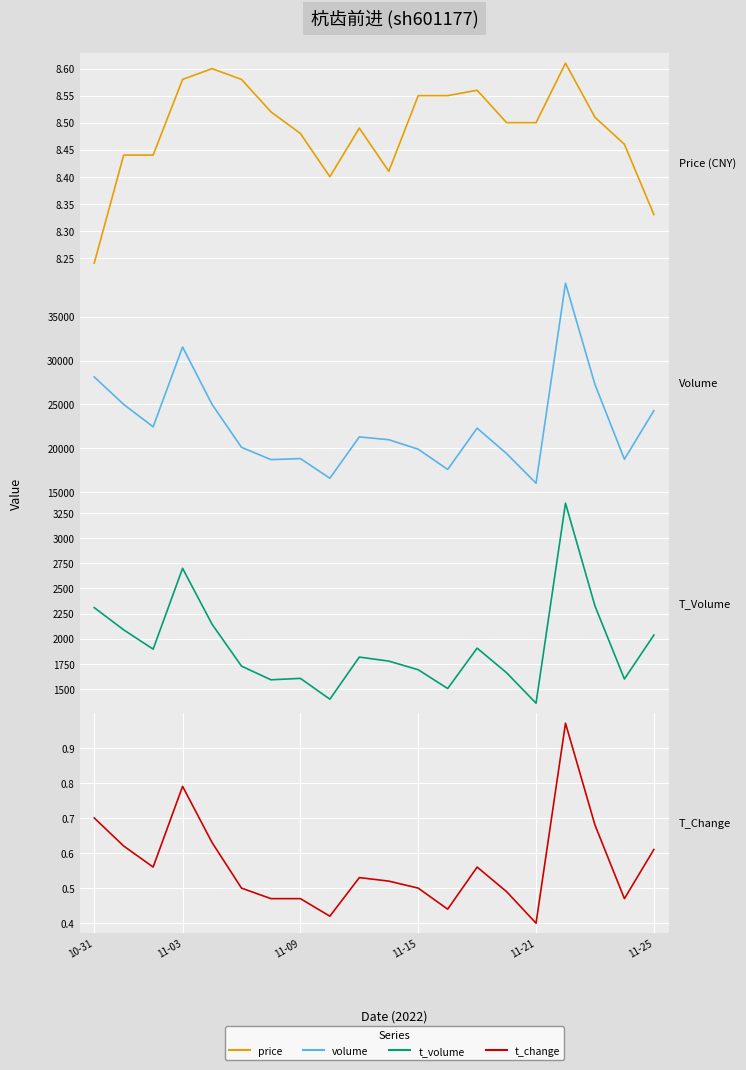

Which series changed the most between 10-31 and 13?

volume